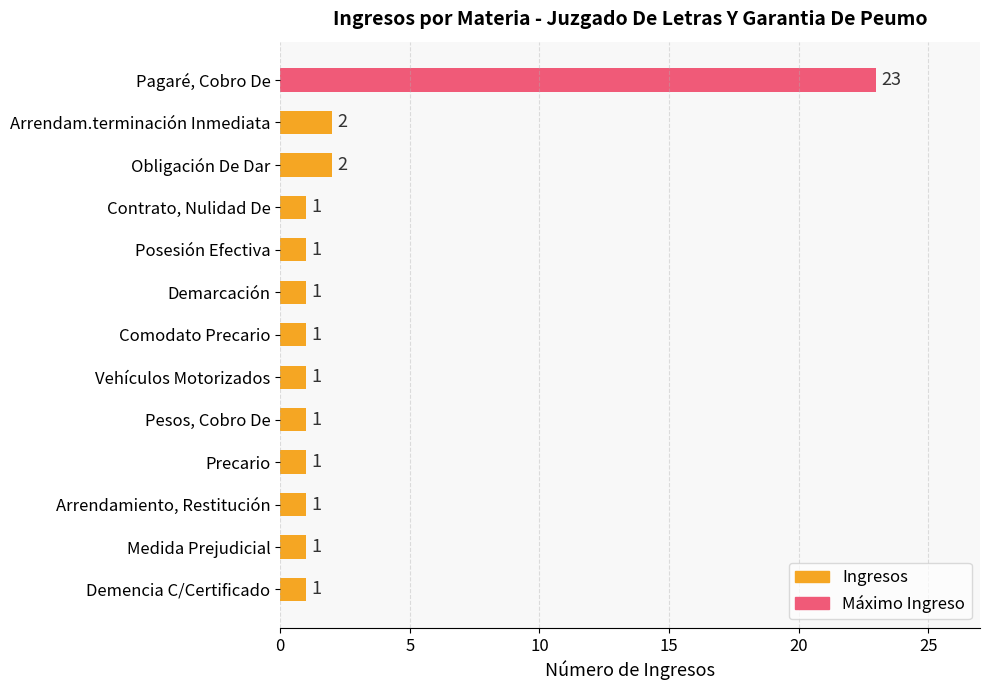

Reading top to bottom, what are all the values shown in this chart?

23	2	2	1	1	1	1	1	1	1	1	1	1